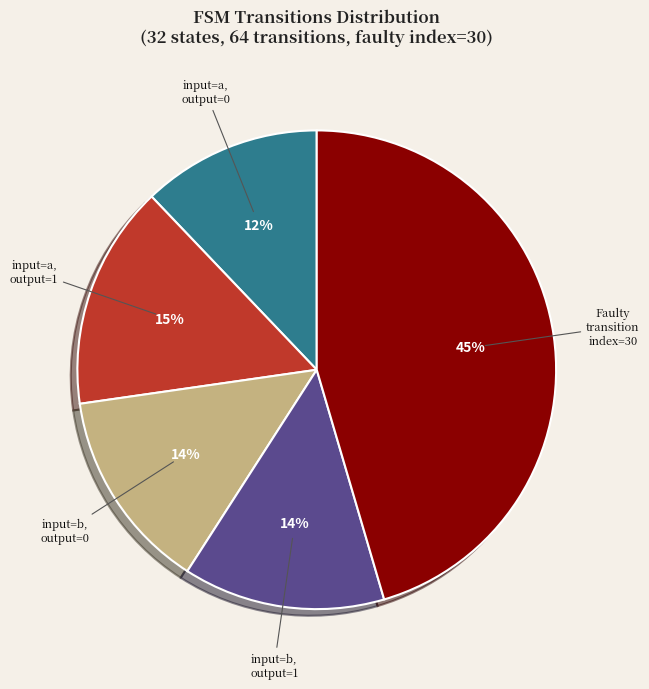

How many segments does this pie chart have?

5